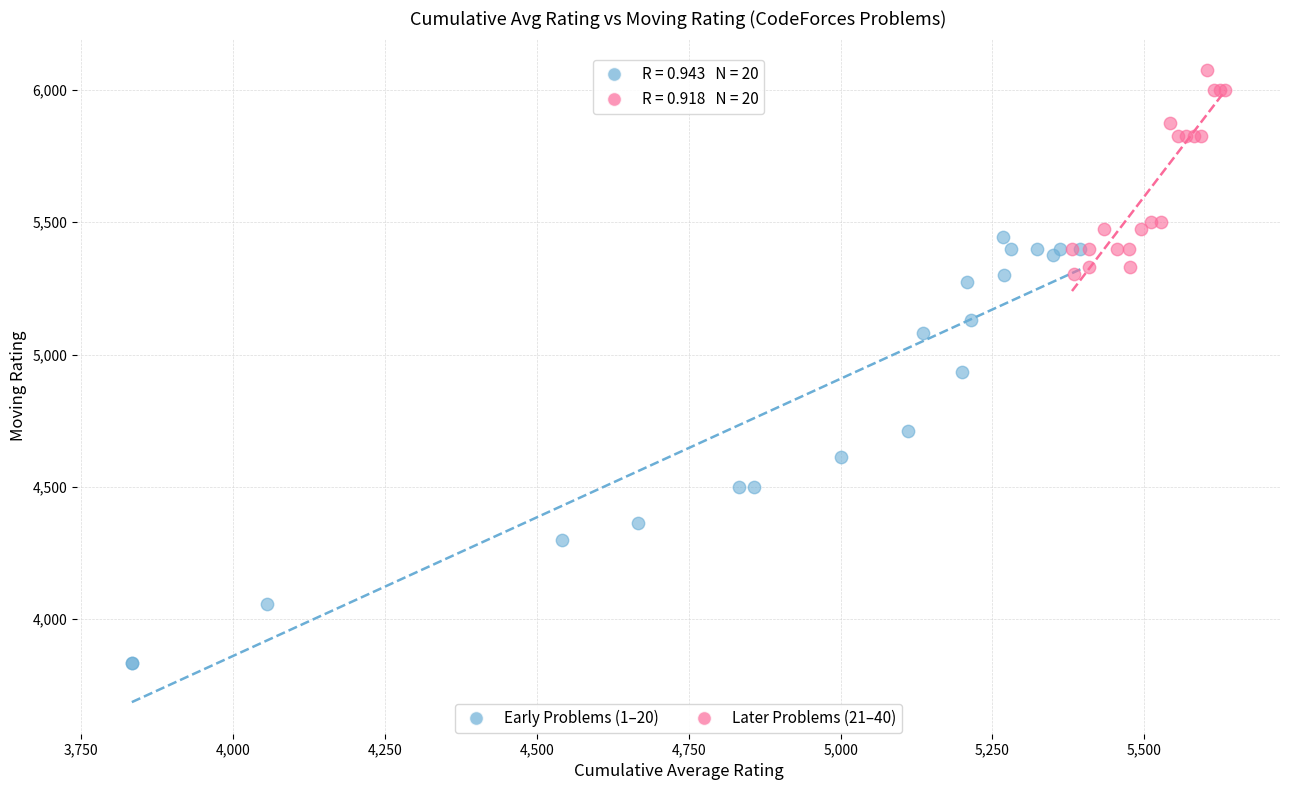

Which series reaches the minimum Y coordinate?

Early Problems (1–20)